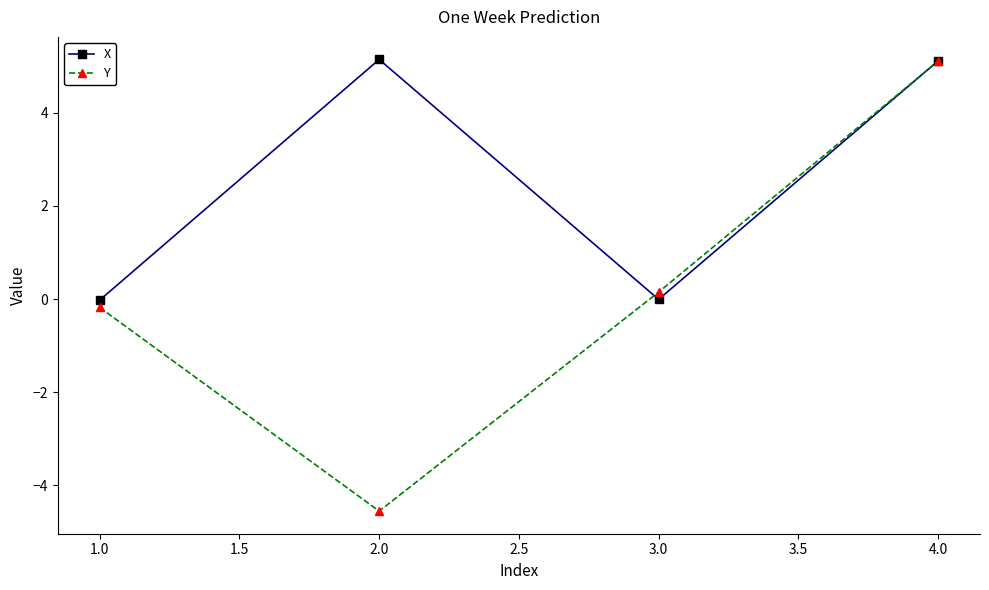

What is the difference between the second highest and second lowest values in the Y series?

0.3